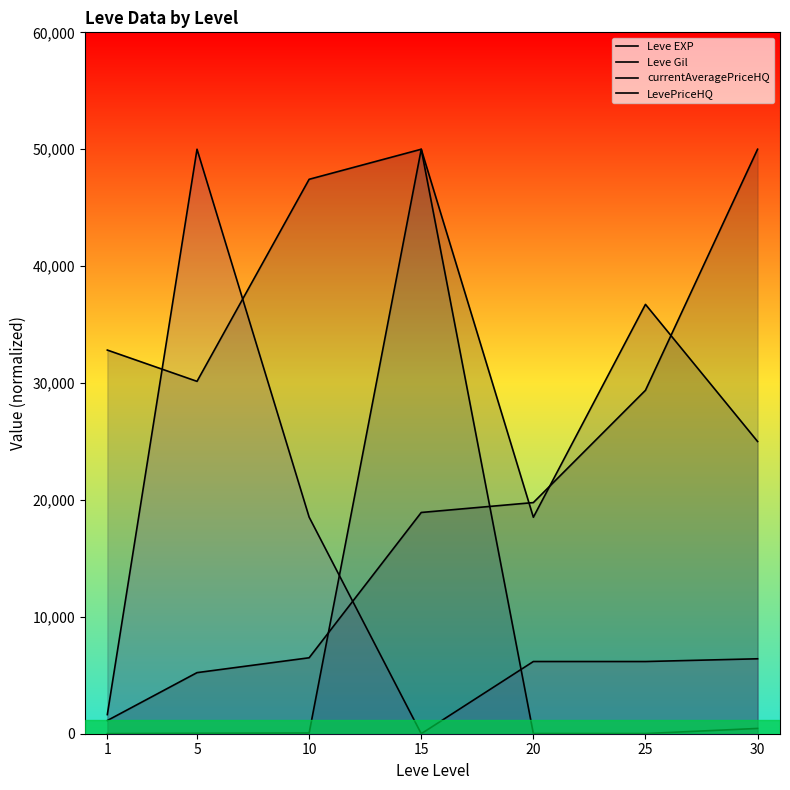

Which has a higher value, 20 or 30?

30